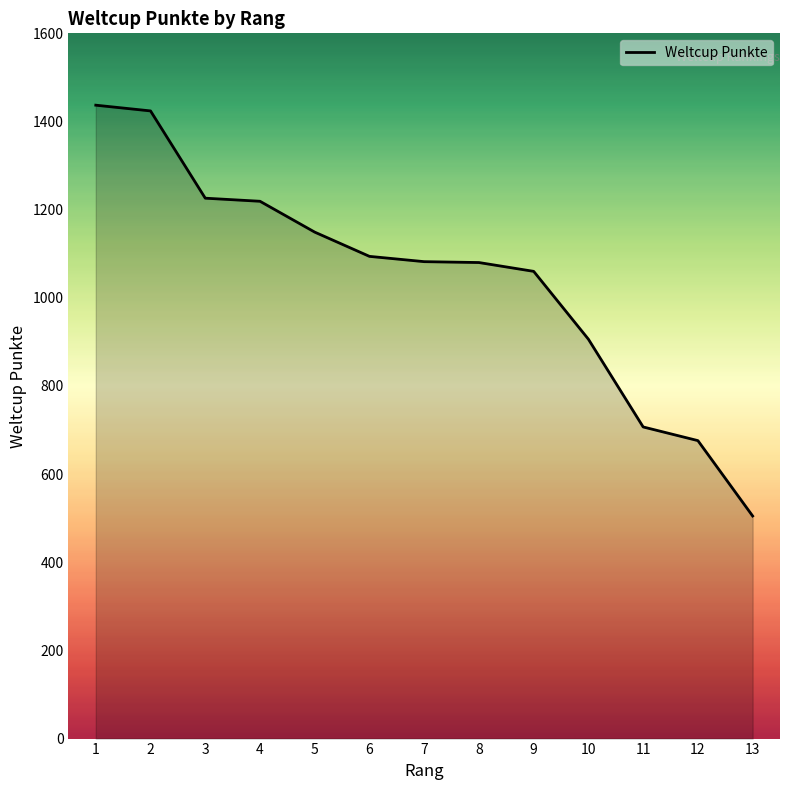

Is it true that the value at 2 is 536?

False